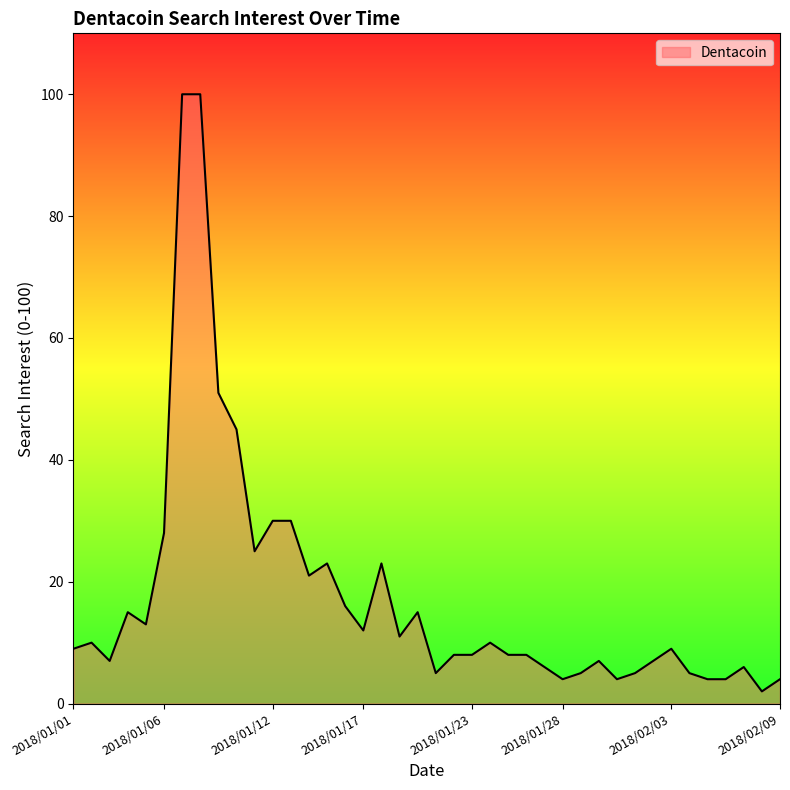

True or false: the data has more than 2 interior local peaks.

True